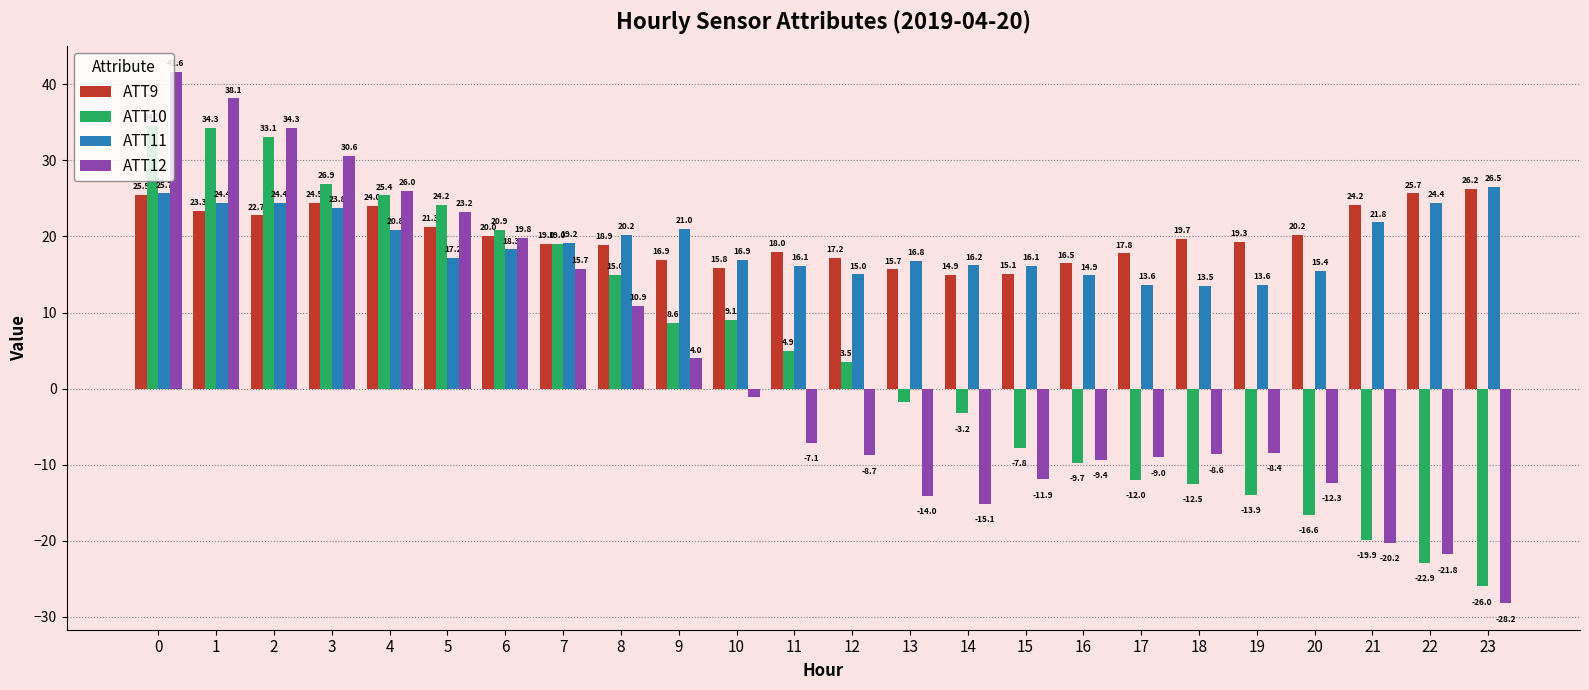

At 13, list the series in order from smallest to largest.

ATT12, ATT10, ATT9, ATT11